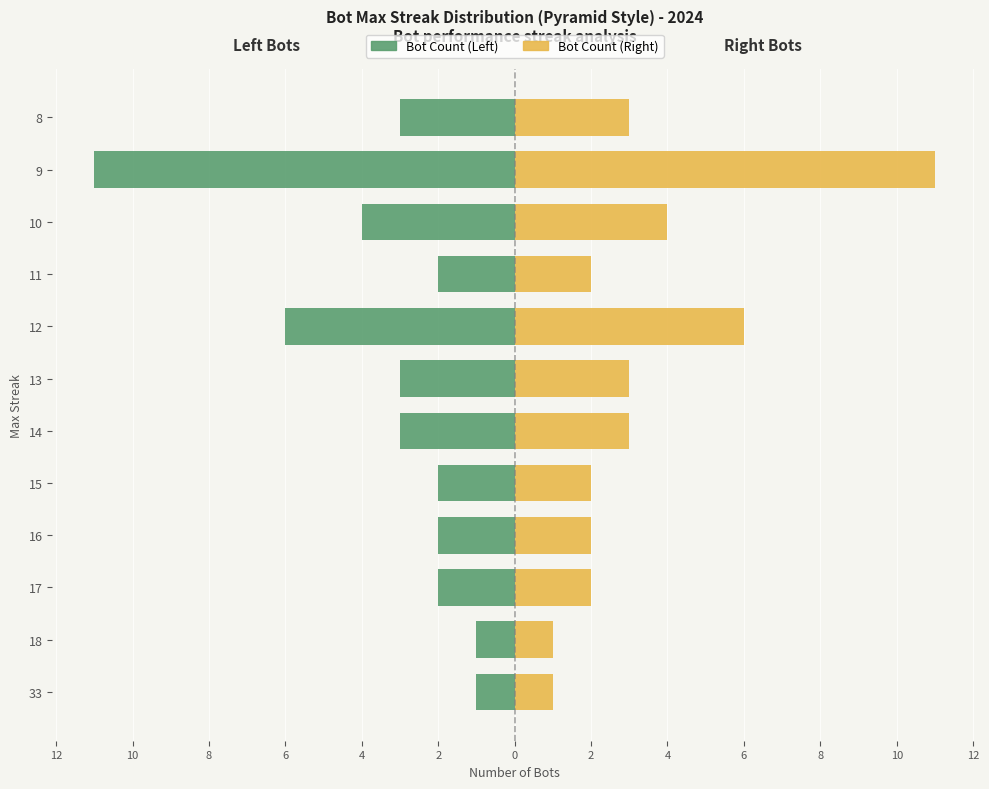

The value of Bot Count (Left) at 8 is -4. True or false?

False